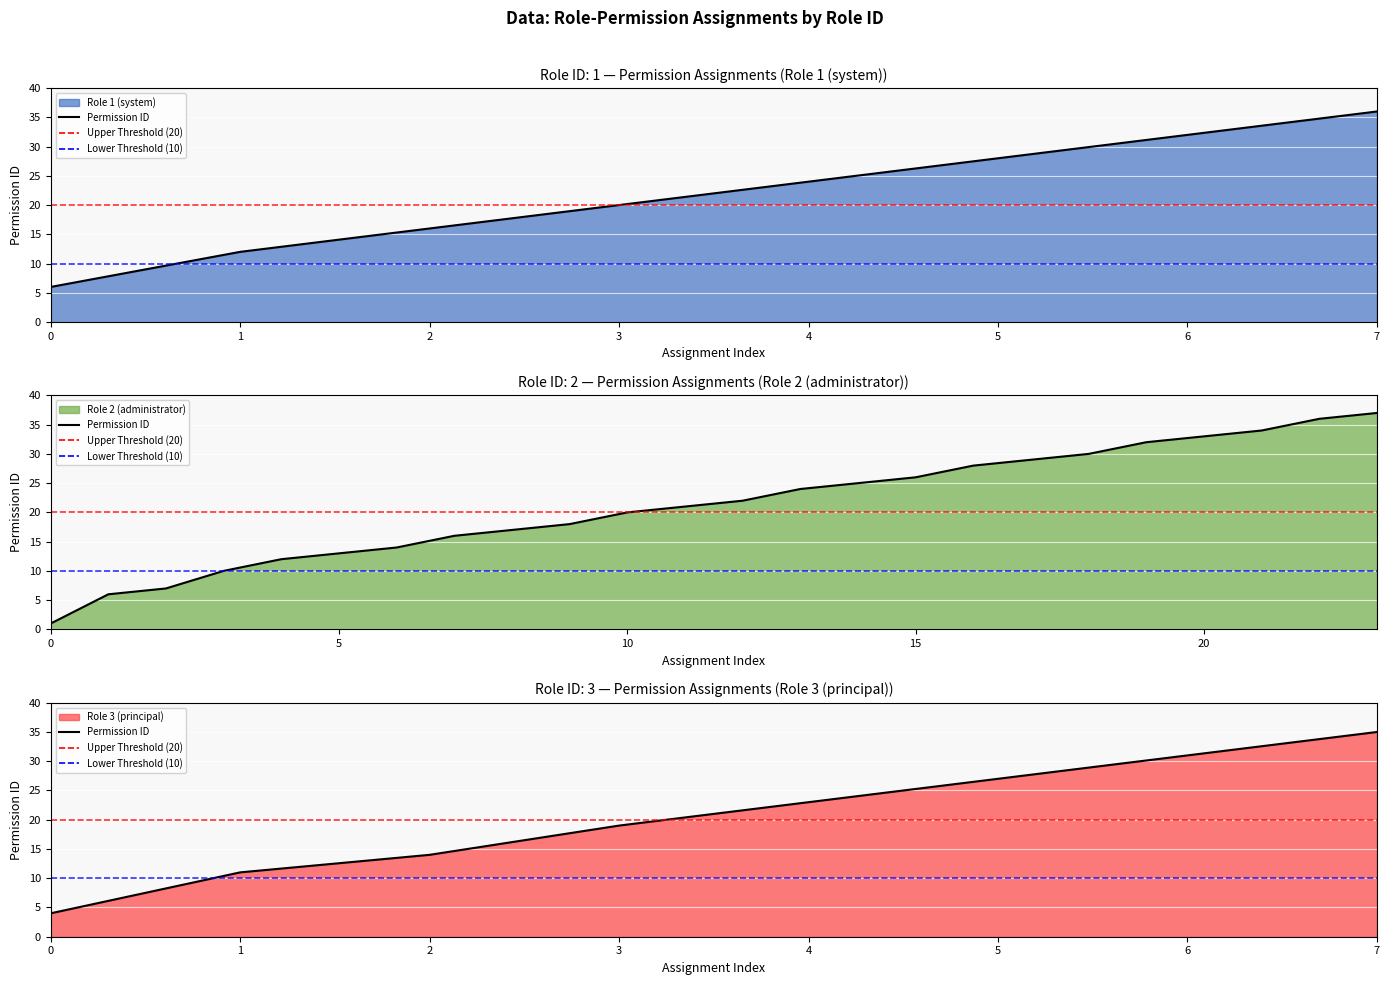

The value at 2 is 7. True or false?

False